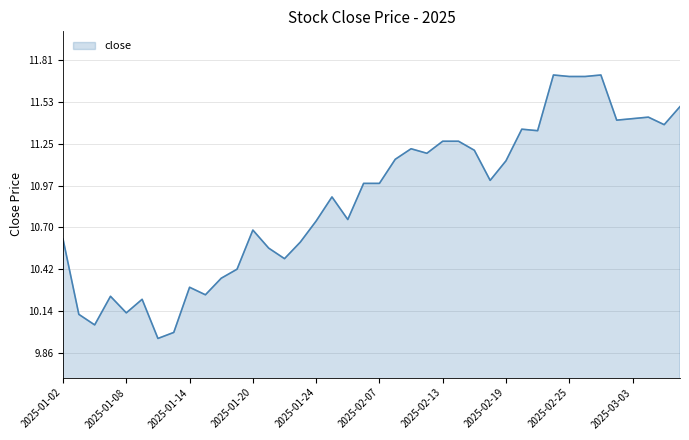

What is the greatest value displayed?

11.7